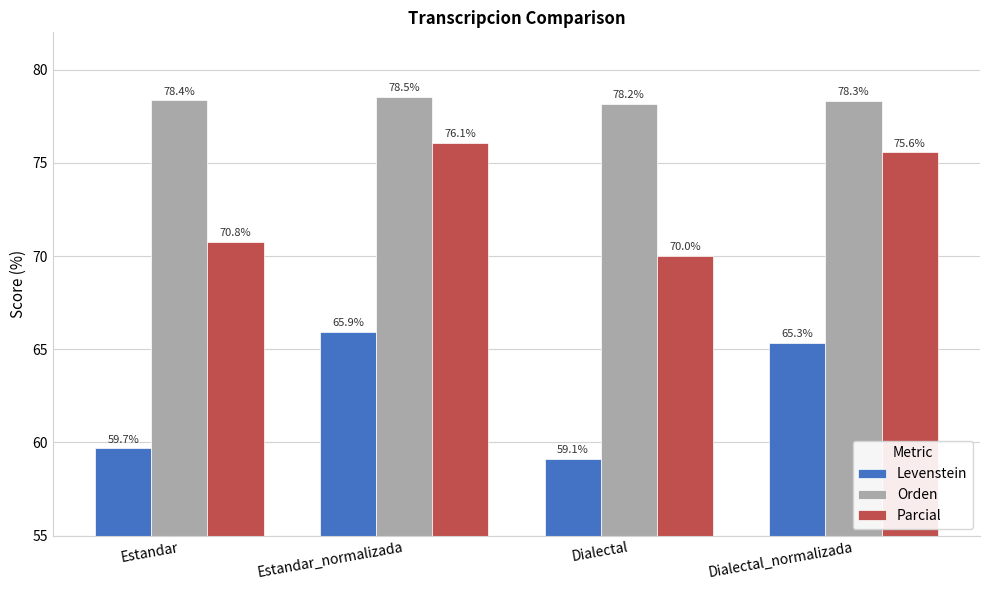

The Parcial series shows 70.0 at Dialectal. True or false?

True